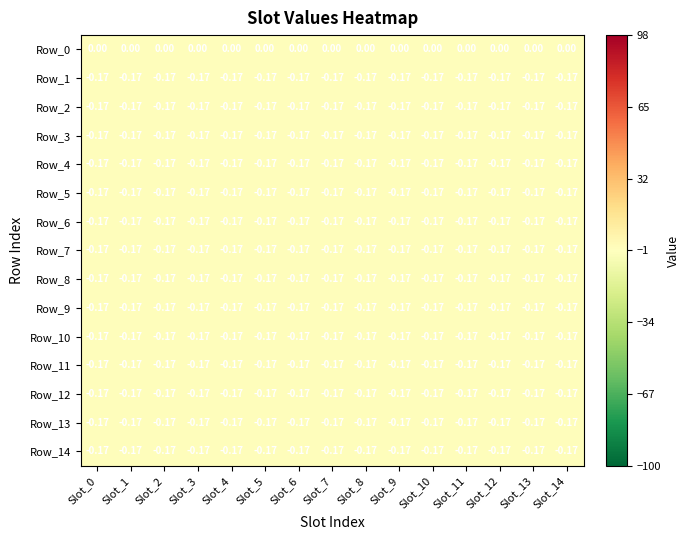

How many series are shown in this chart?

15